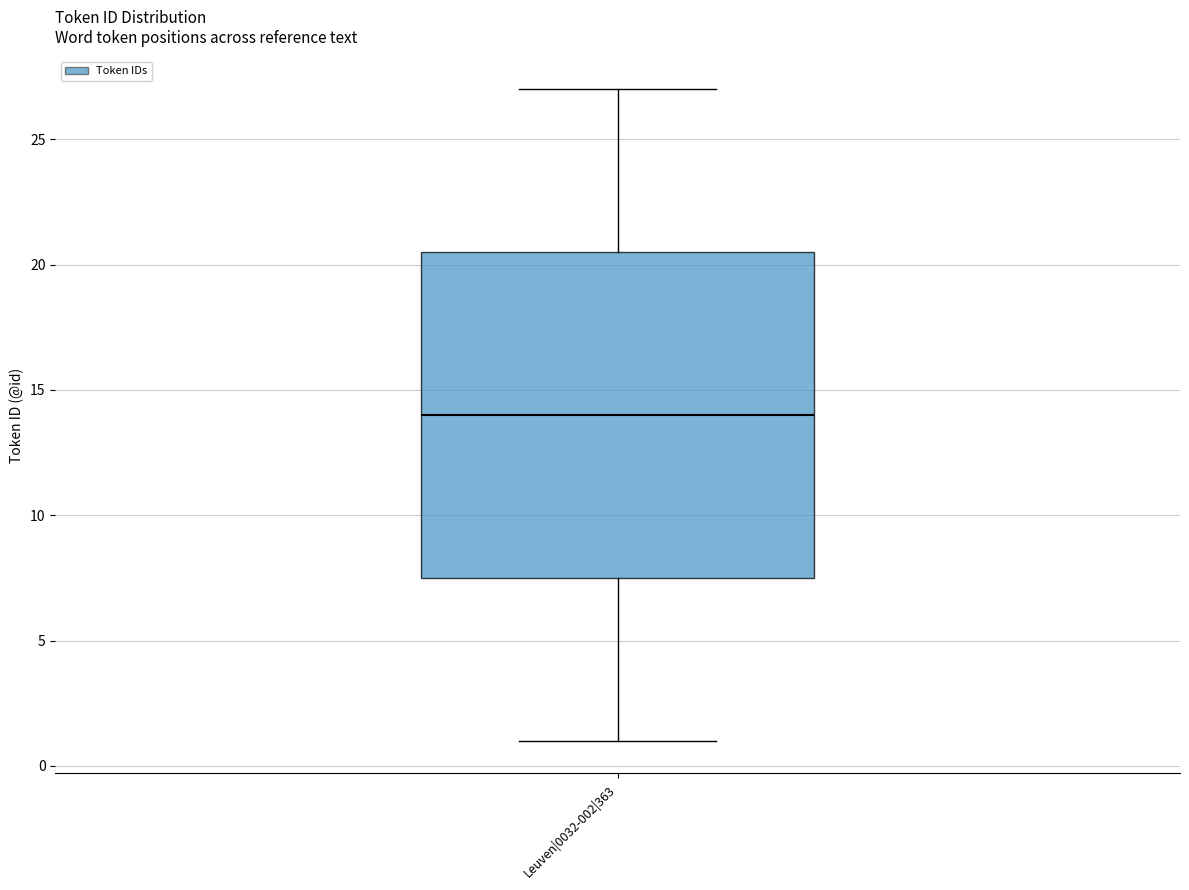

Transcribe this box plot: give where the median line is, the range the box spans, and where the two whiskers end, as read against the y-axis. The values are not printed on the chart, so give them approximately, as read against the axis.

median 14.0, box 7.5 to 20.5, whiskers 1.0 to 27.0